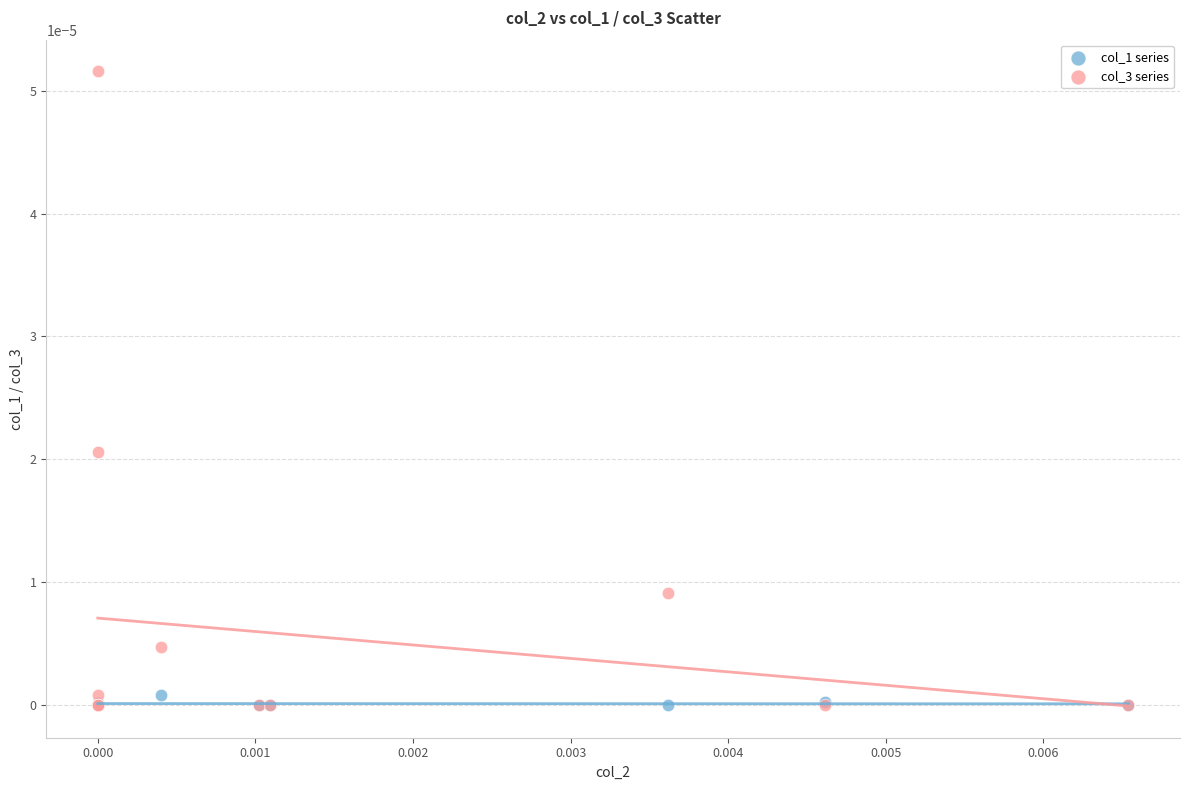

What are all the series names shown in the legend?

col_1 series, col_3 series